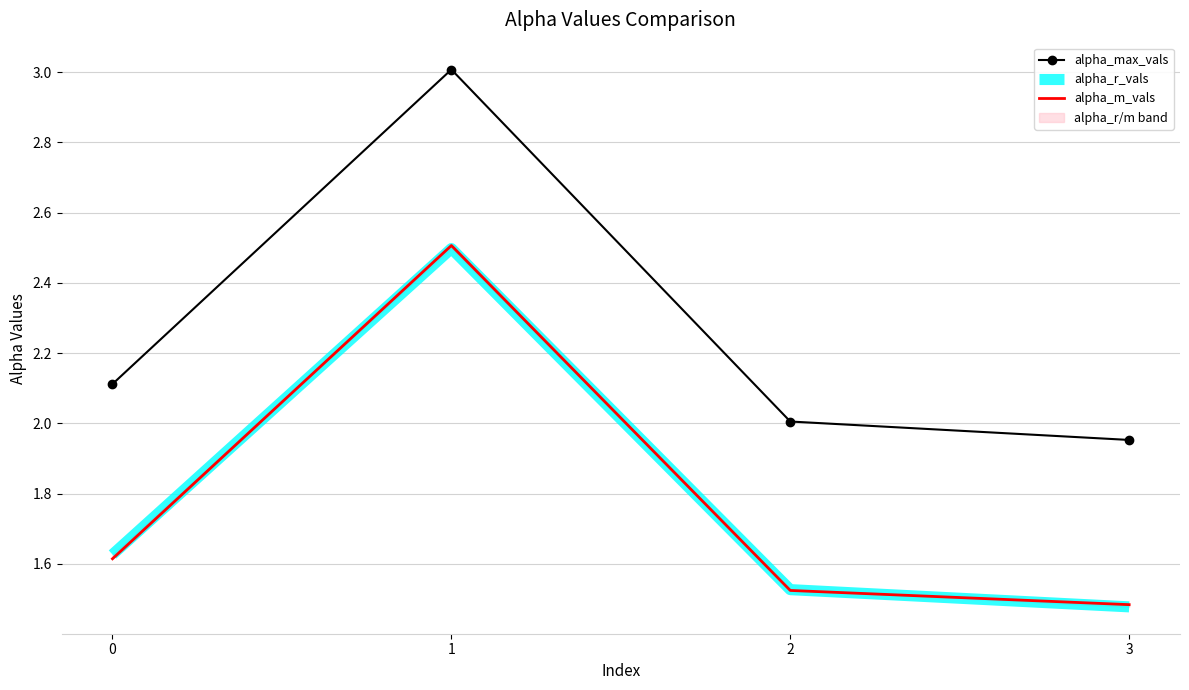

The value of alpha_m_vals at 0 is 1.6. True or false?

True